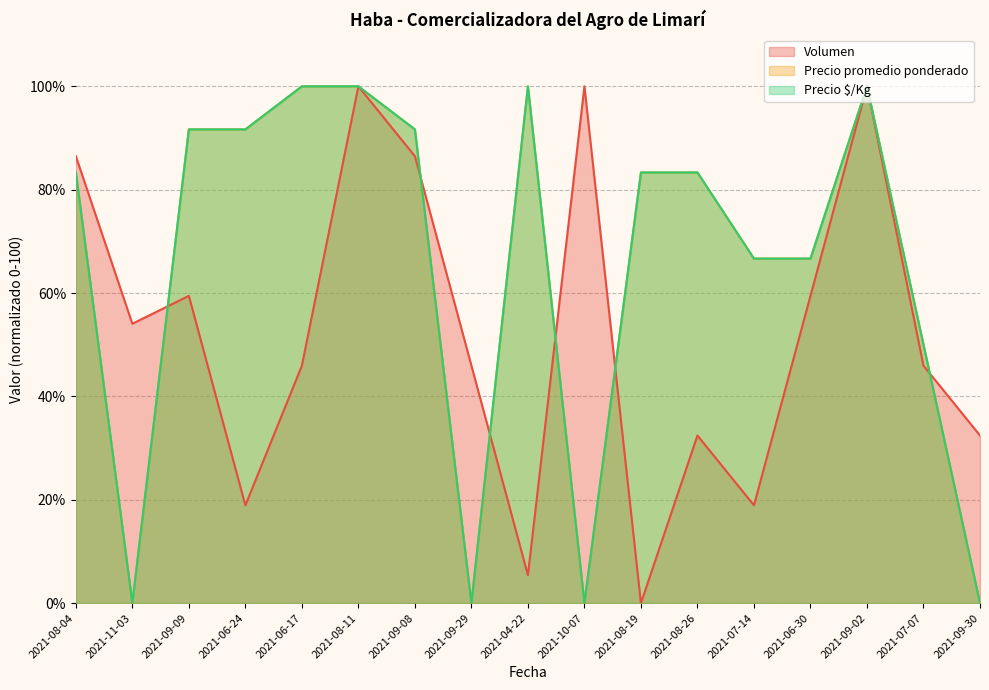

How many data points in Volumen are above 45?

11